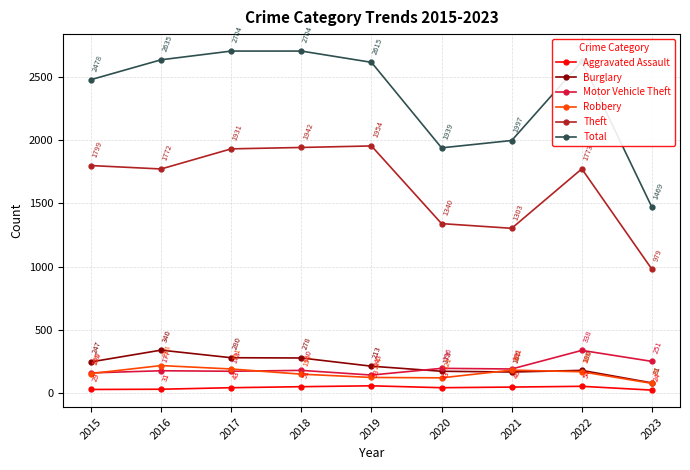

Which series changed the most between 2017 and 2019?

Total